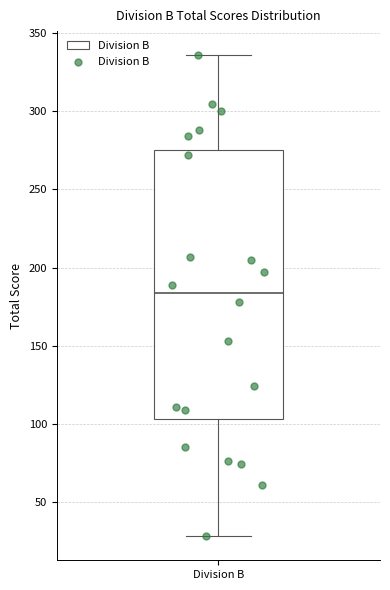

Transcribe this box plot: give where the median line is, the range the box spans, and where the two whiskers end, as read against the y-axis. The values are not printed on the chart, so give them approximately, as read against the axis.

median 185, box 105 to 275, whiskers 30 to 335